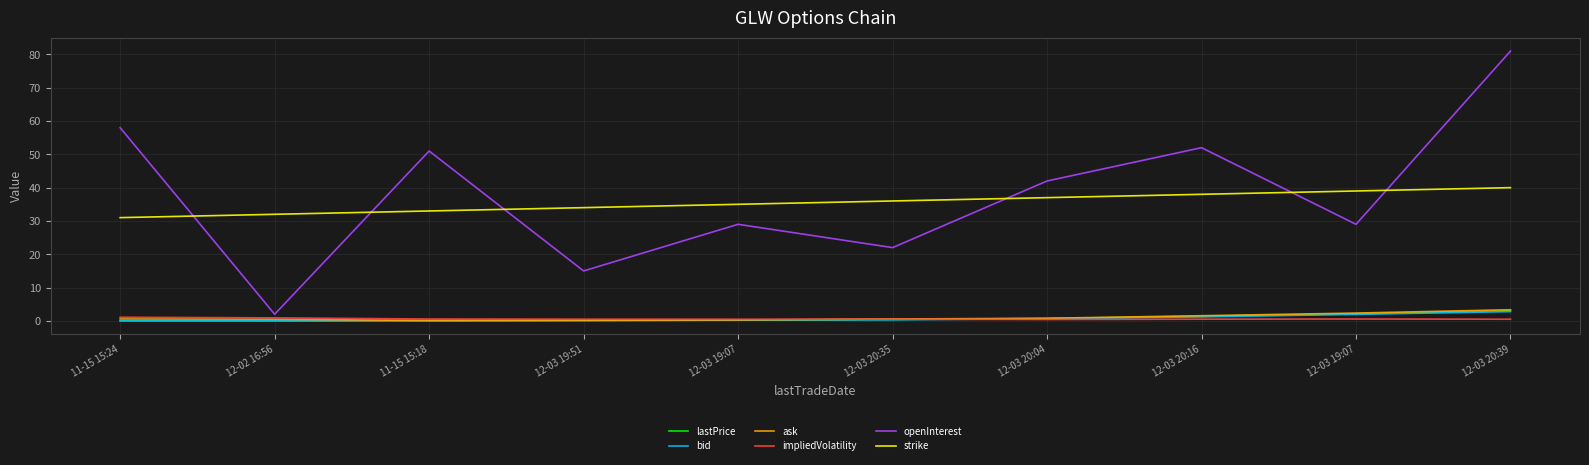

The impliedVolatility series shows 0.1 at 12-03 19:07. True or false?

False